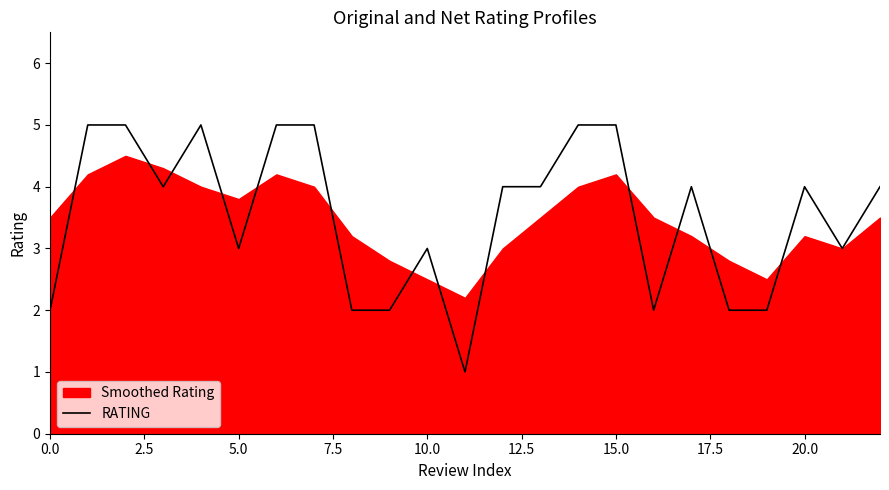

What is the maximum value for RATING?

5